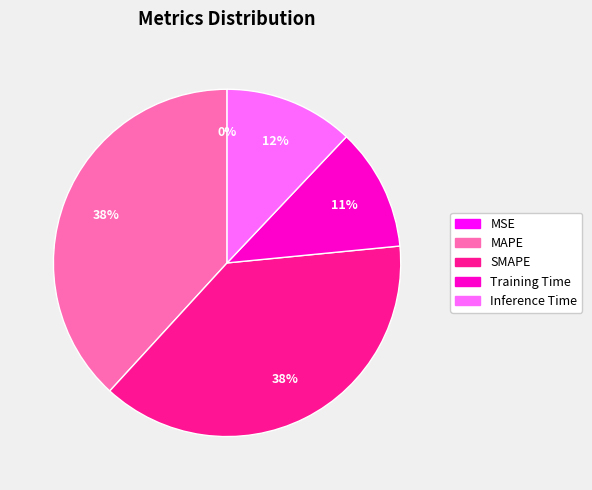

To the nearest percent, what is the average slice percentage?

20%